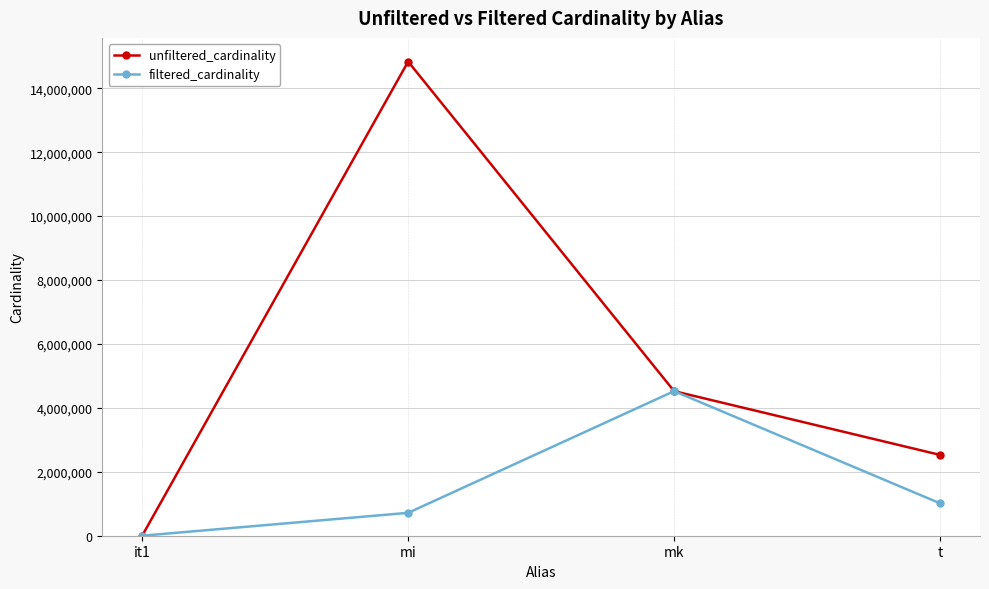

What is the approximate value of unfiltered_cardinality at it1, to the nearest 100?

100